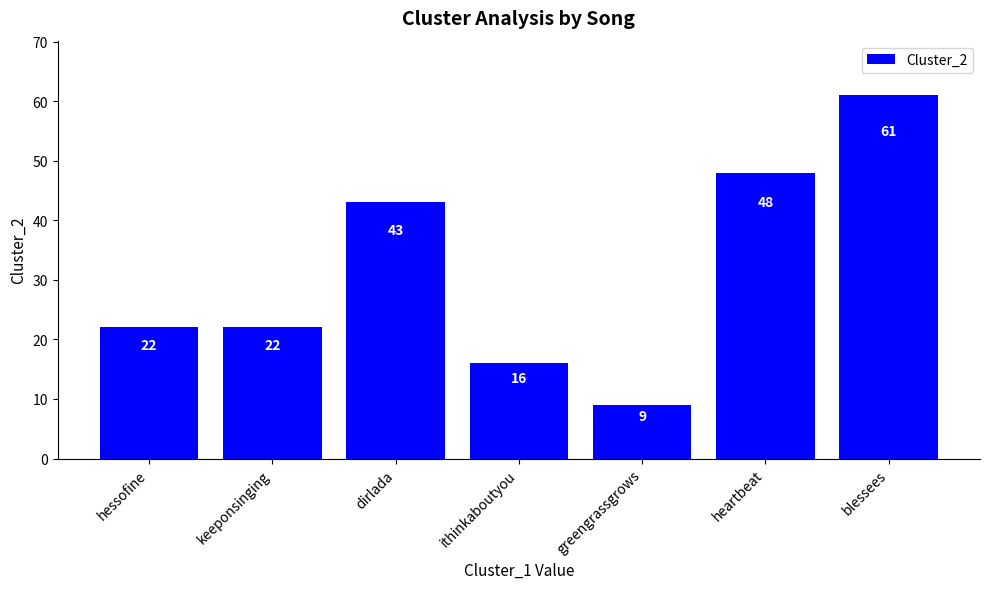

Count the number of categories in the chart.

7